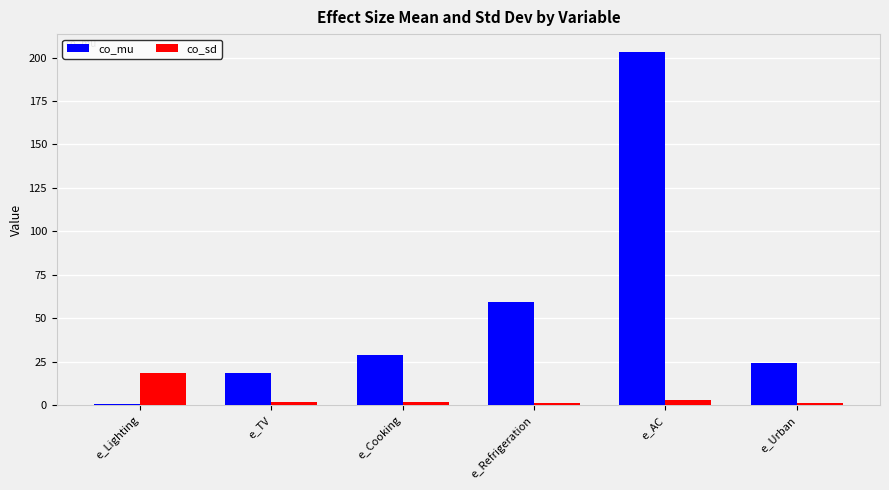

Which series has the largest range (max minus min)?

co_mu